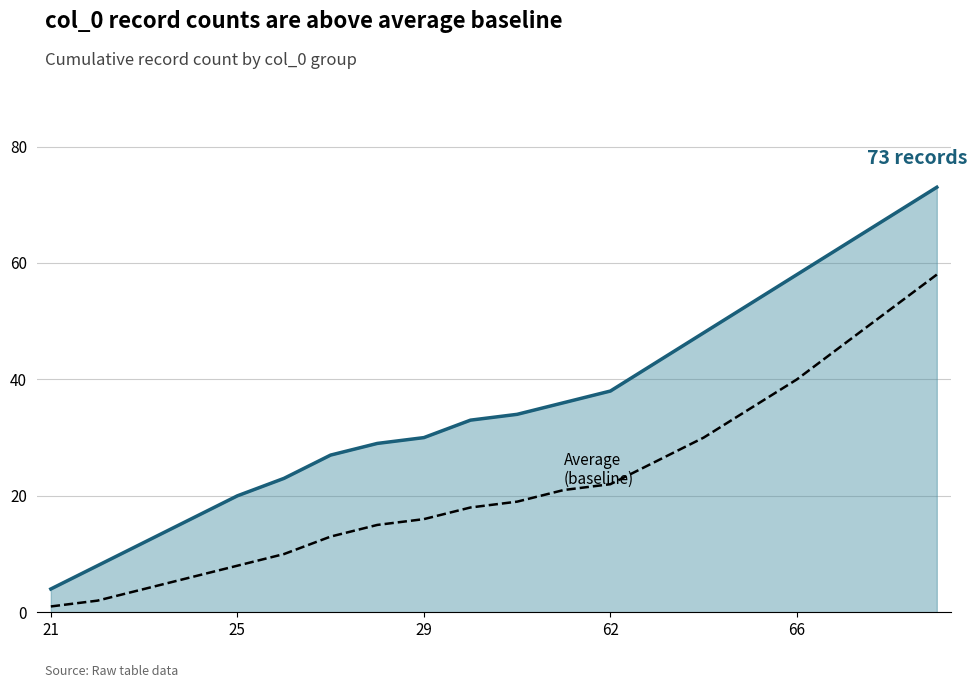

Which label corresponds to the largest value in the chart?

19